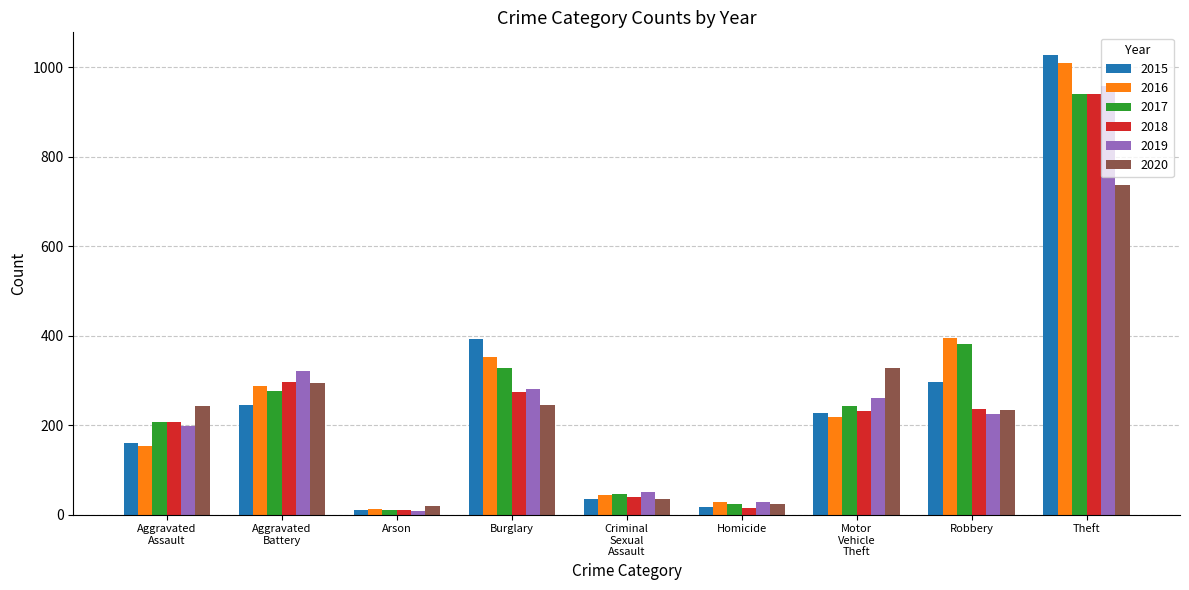

How many bars are there in total?

54